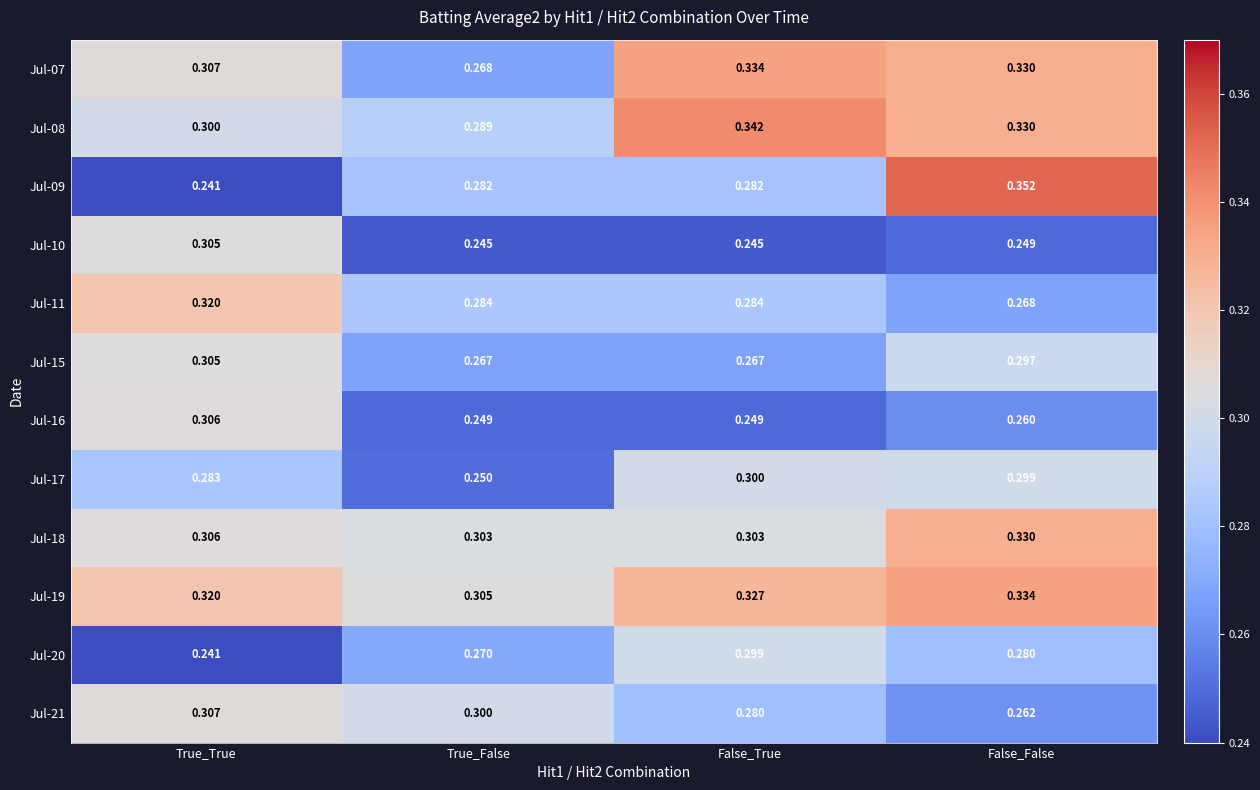

At which category is the sum across all series the highest?

False_False